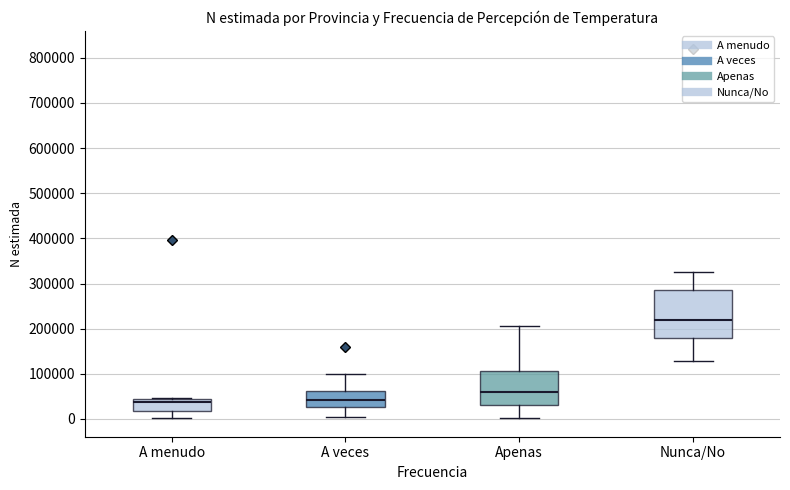

Which box has the highest median line?

Nunca/No